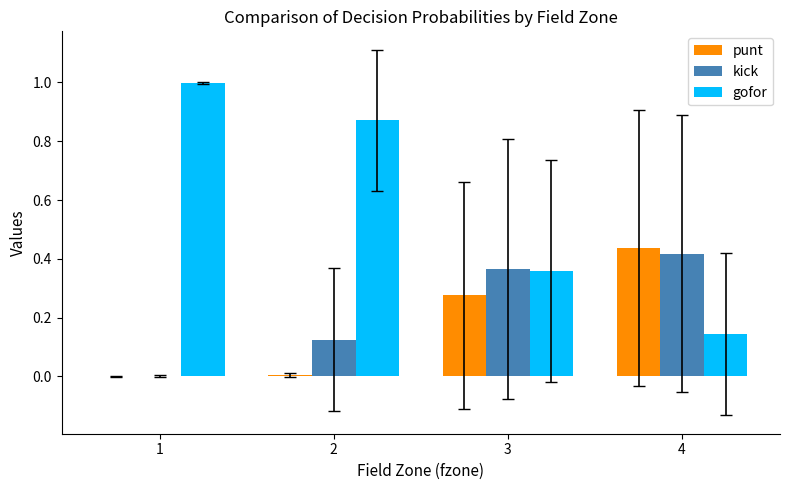

What is the sum of all punt values?

0.7